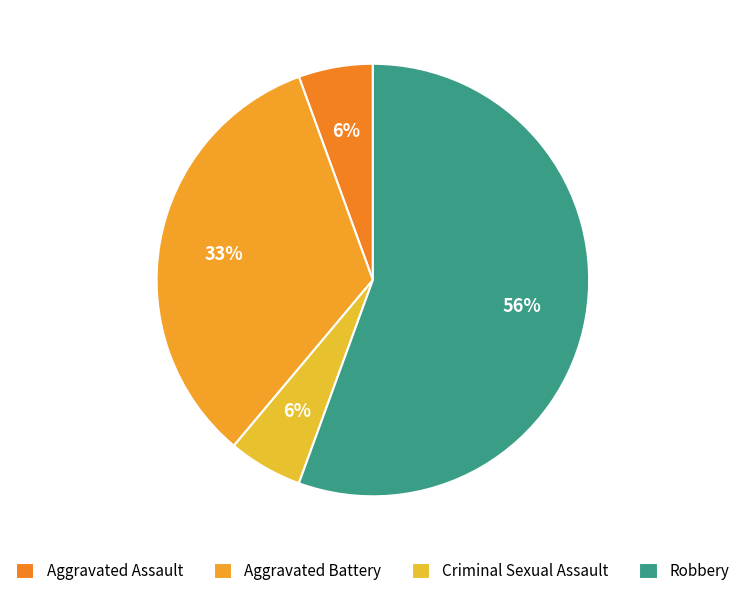

Is there any slice that represents more than half of the pie?

Yes